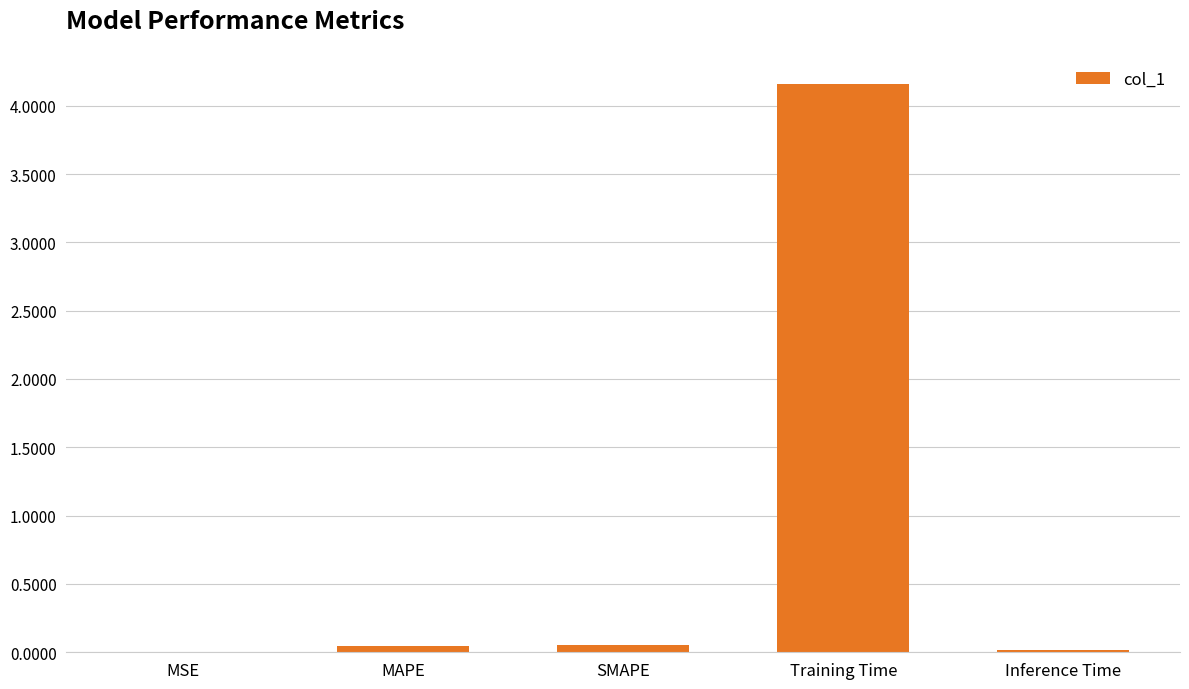

What is the sum of all values?

4.3